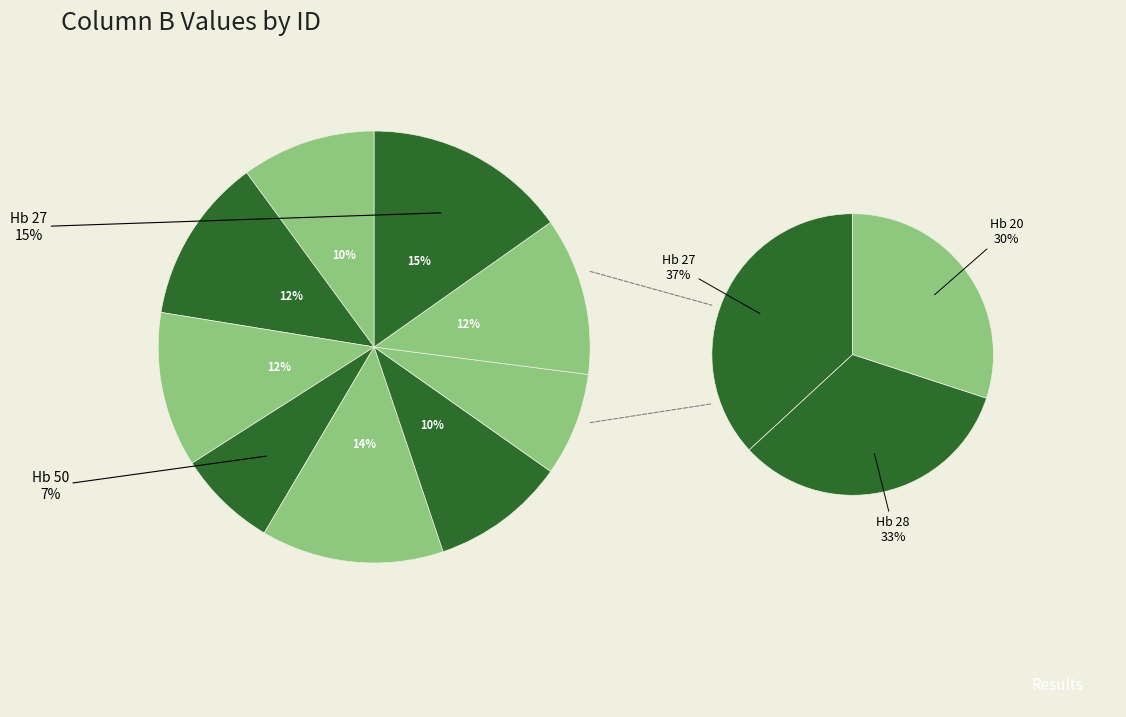

Which has a higher value, Hb 28 or Hb 50?

Hb 28